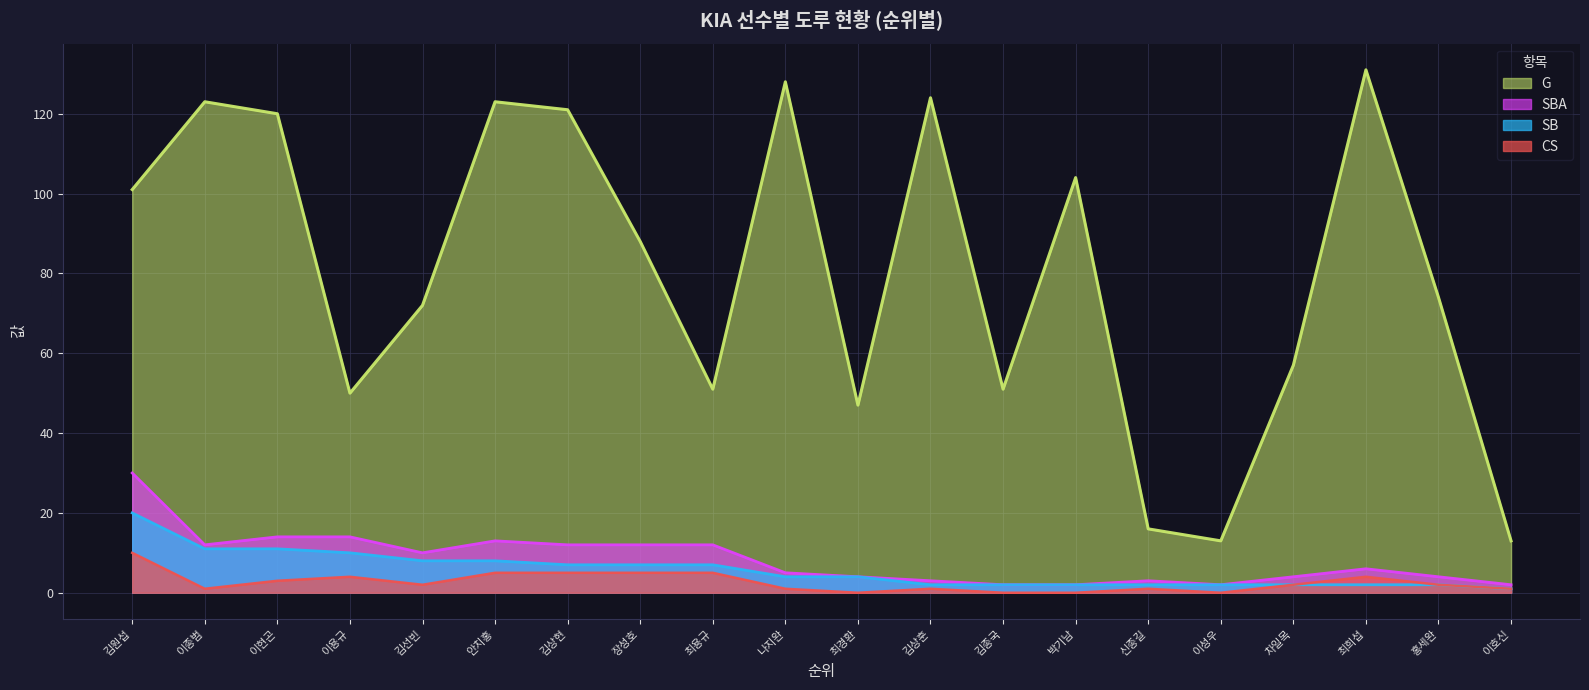

What is the sum of the CS values at 나지완 and 김선빈?

3